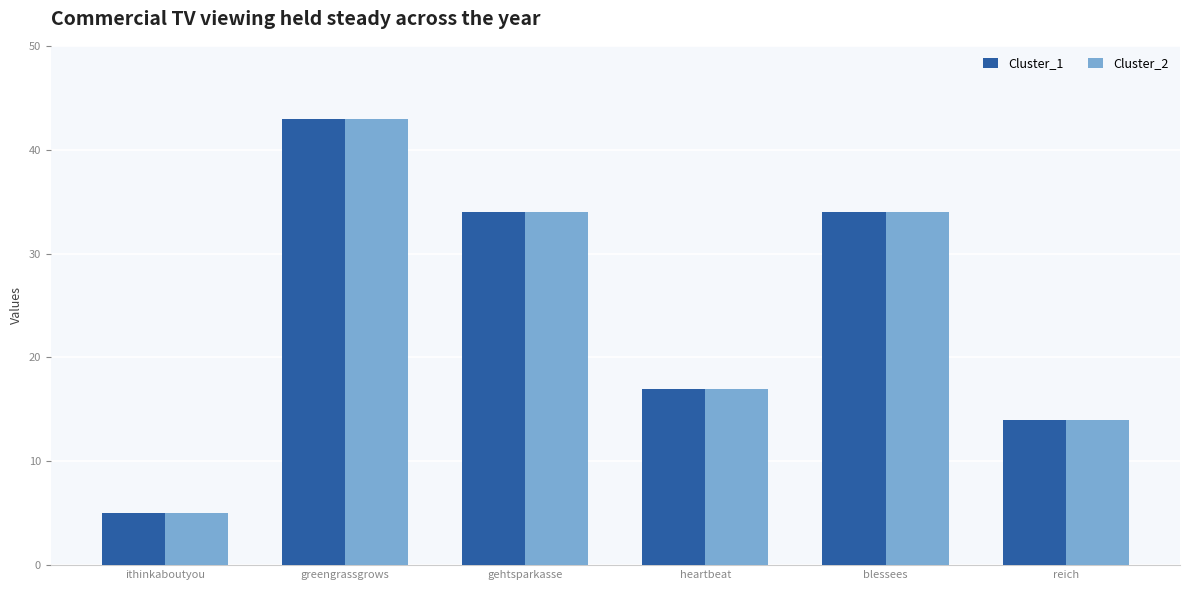

Is it true that Cluster_2 equals 43 at greengrassgrows?

True